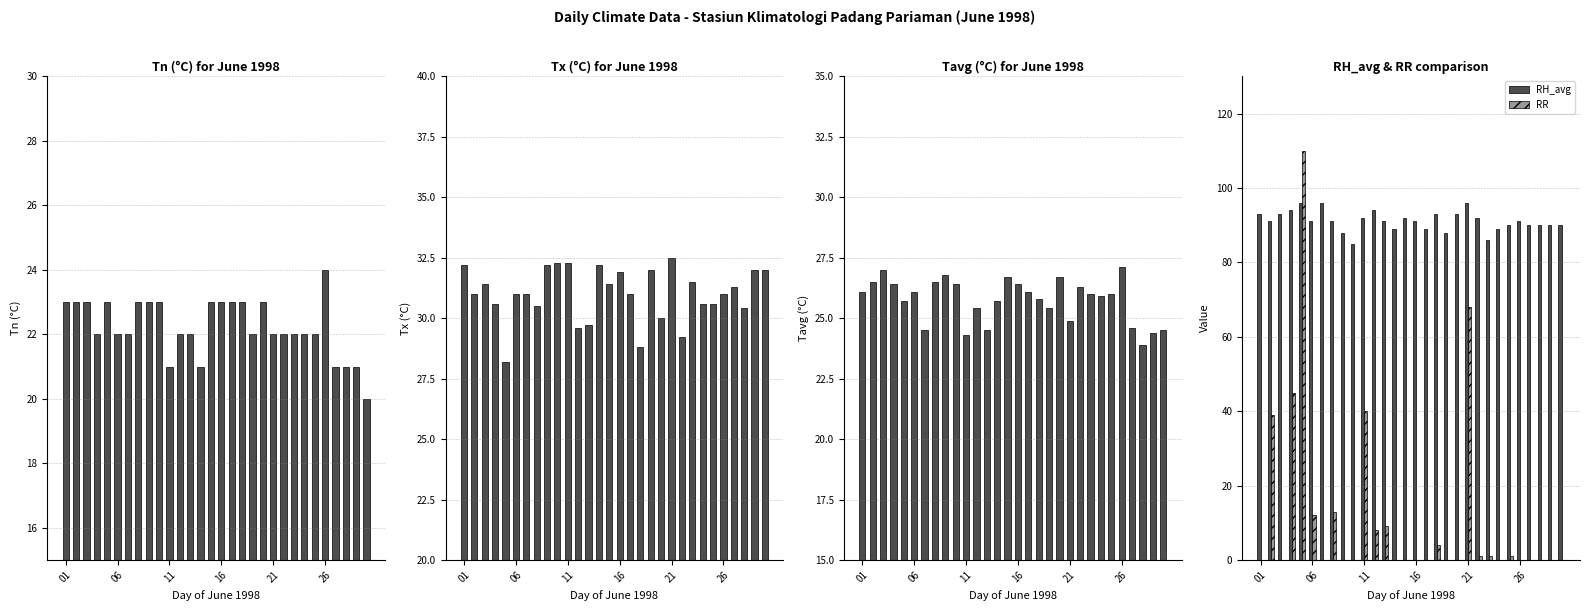

How many series are shown in this chart?

5